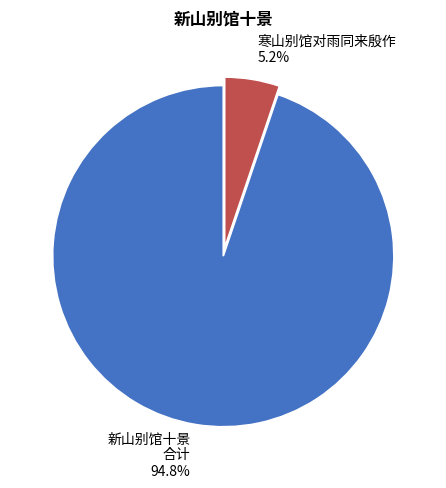

Between 新山别馆十景 合计 94.8% and 寒山别馆对雨同来殷作 5.2%, which is larger?

新山别馆十景 合计 94.8%